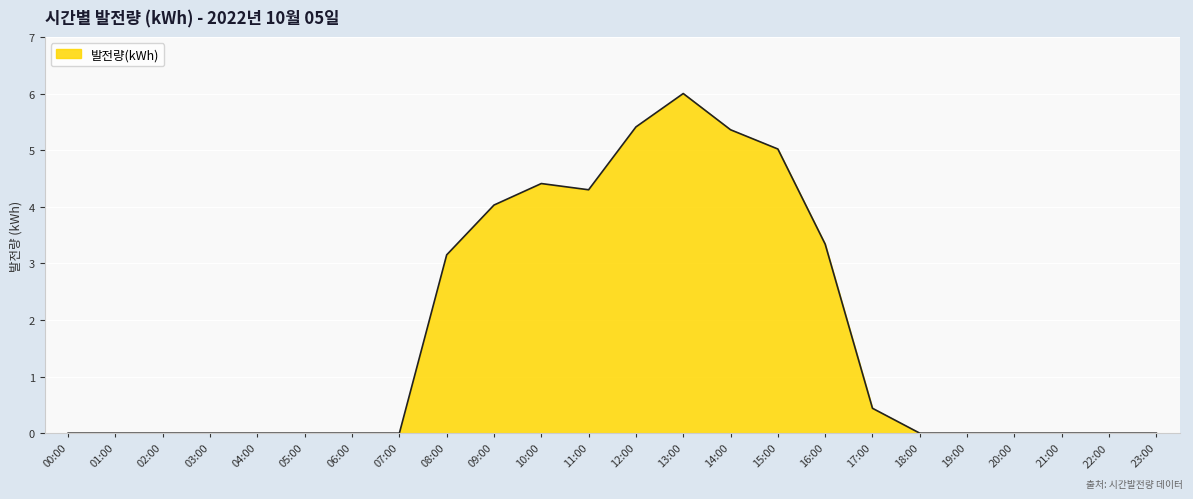

What is the difference between the maximum and minimum values?

6.0